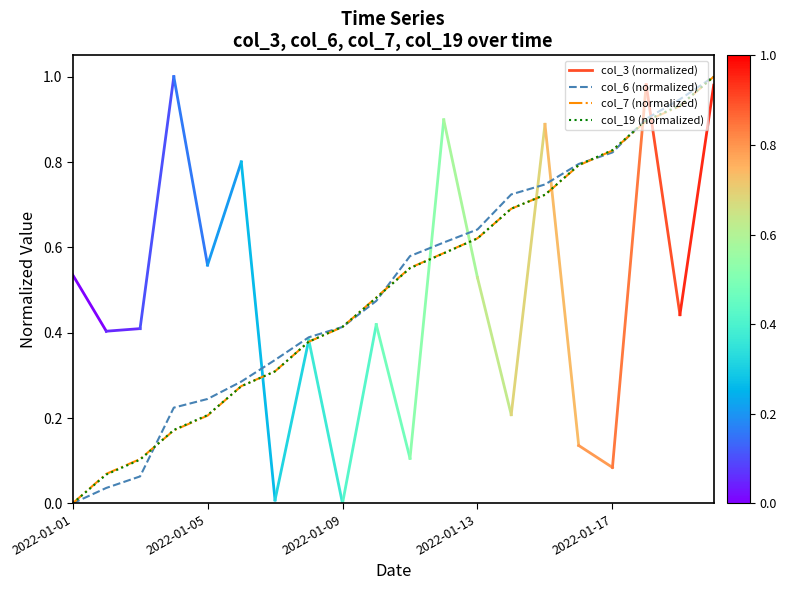

What is the greatest value displayed?

1.0